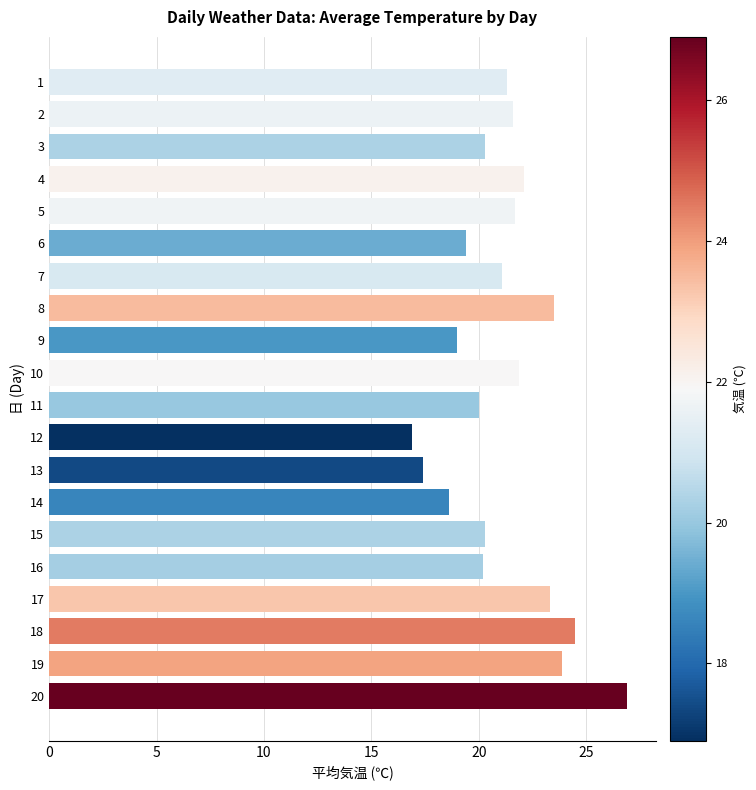

Is it true that the value at 3 is 36.1?

False